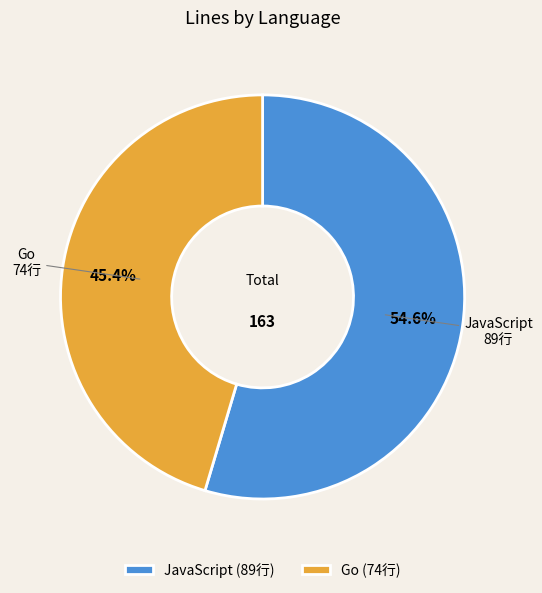

To the nearest percent, what is the combined percentage of JavaScript and Go?

100%